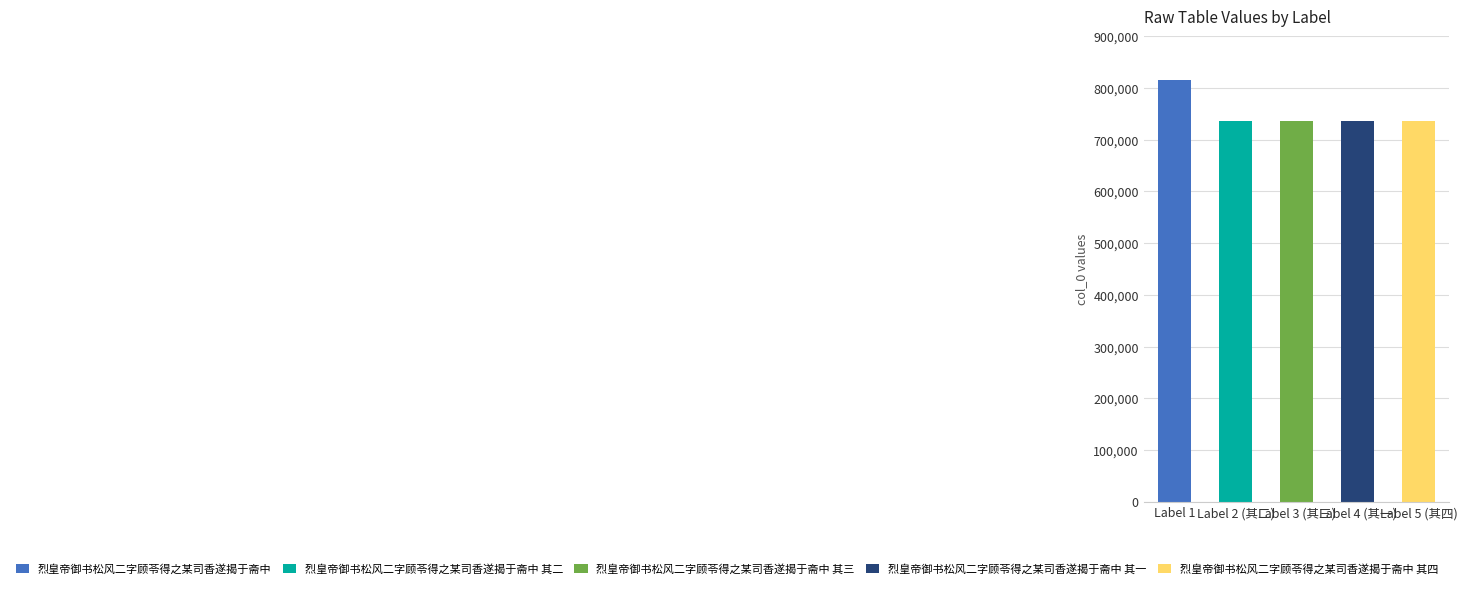

List the labels in order of value, largest first.

烈皇帝御书松风二字顾苓得之某司香遂揭于斋中, 烈皇帝御书松风二字顾苓得之某司香遂揭于斋中 其四, 烈皇帝御书松风二字顾苓得之某司香遂揭于斋中 其三, 烈皇帝御书松风二字顾苓得之某司香遂揭于斋中 其二, 烈皇帝御书松风二字顾苓得之某司香遂揭于斋中 其一